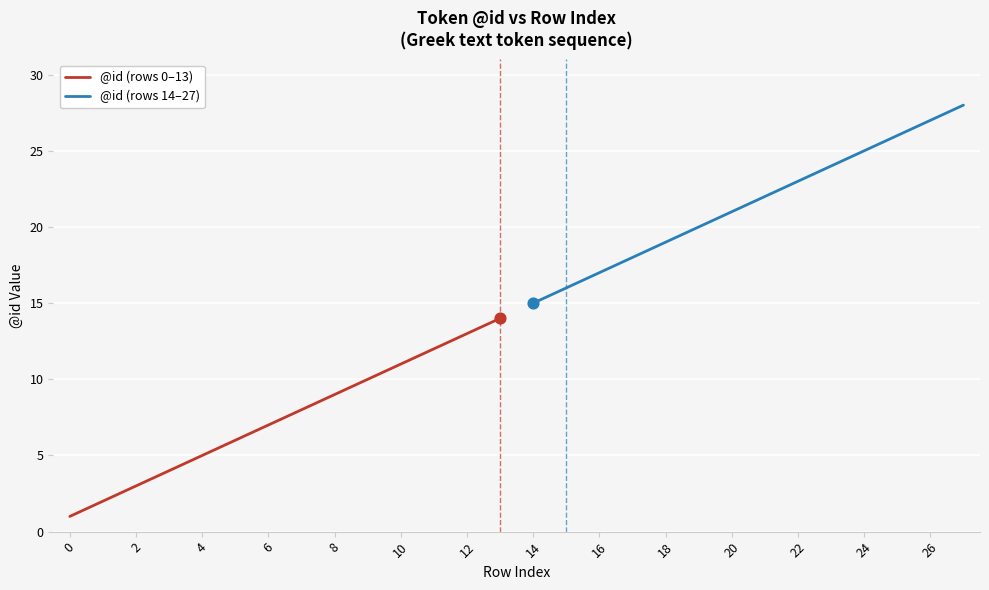

Which series contains the lowest Y value?

@id (rows 0–13)